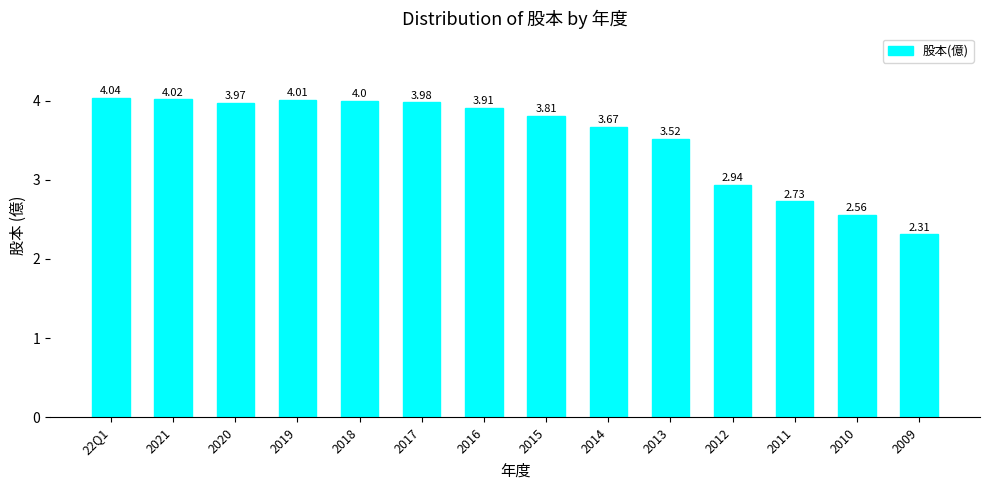

Count the number of data series in this chart.

1